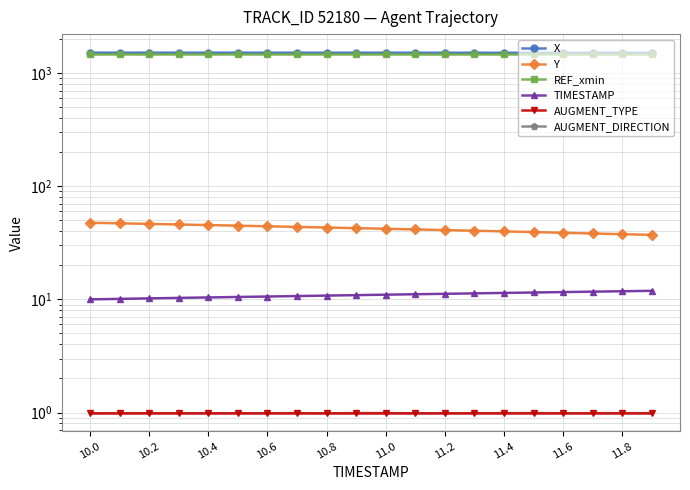

Reading left to right, extract all data points from this chart.

X: 1514.1	1513.8	1513.6	1513.3	1513.1	1512.8	1512.6	1512.3	1512.1	1511.8	1511.6	1511.3	1511.1	1510.8	1510.6	1510.3	1510.0	1509.8	1509.5	1509.3
Y: 47.5	47.0	46.4	45.9	45.3	44.8	44.2	43.7	43.1	42.6	42.0	41.5	41.0	40.4	39.9	39.3	38.8	38.2	37.7	37.1
REF_xmin: 1465.2	1465.2	1465.2	1465.2	1465.2	1465.2	1465.2	1465.2	1465.2	1465.2	1465.2	1465.2	1465.2	1465.2	1465.2	1465.2	1465.2	1465.2	1465.2	1465.2
TIMESTAMP: 10.0	10.1	10.2	10.3	10.4	10.5	10.6	10.7	10.8	10.9	11.0	11.1	11.2	11.3	11.4	11.5	11.6	11.7	11.8	11.9
AUGMENT_TYPE: 1.0	1.0	1.0	1.0	1.0	1.0	1.0	1.0	1.0	1.0	1.0	1.0	1.0	1.0	1.0	1.0	1.0	1.0	1.0	1.0
AUGMENT_DIRECTION: 0.0	0.0	0.0	0.0	0.0	0.0	0.0	0.0	0.0	0.0	0.0	0.0	0.0	0.0	0.0	0.0	0.0	0.0	0.0	0.0